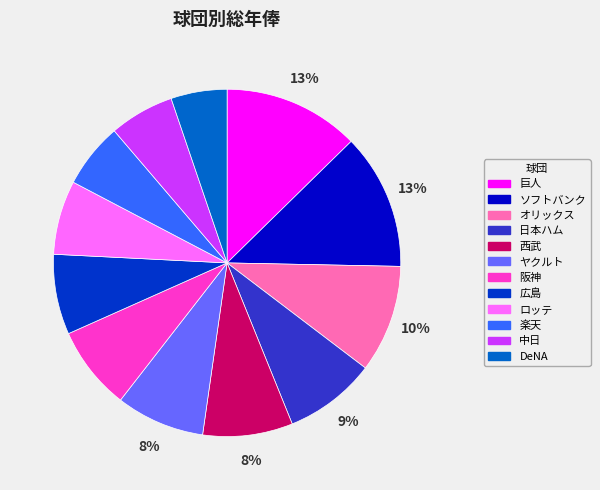

Is the sum of 巨人 and 中日 greater than half?

No